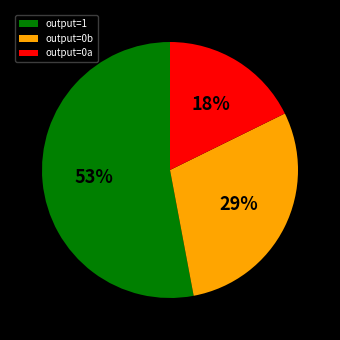

How many segments does this pie chart have?

3